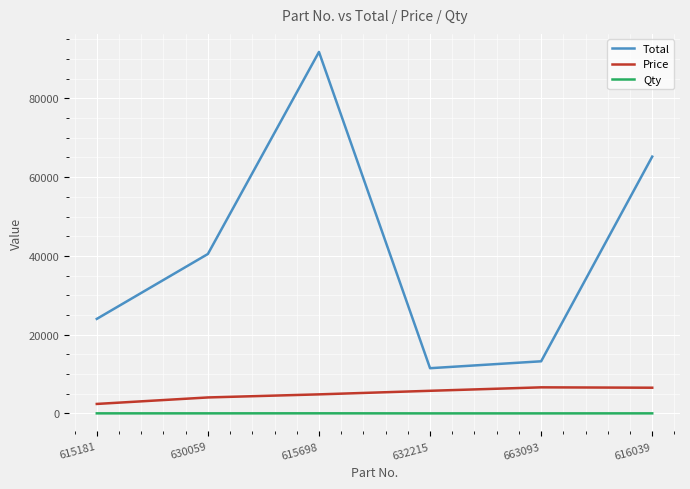

True or false: Total and Qty cross at least once.

False